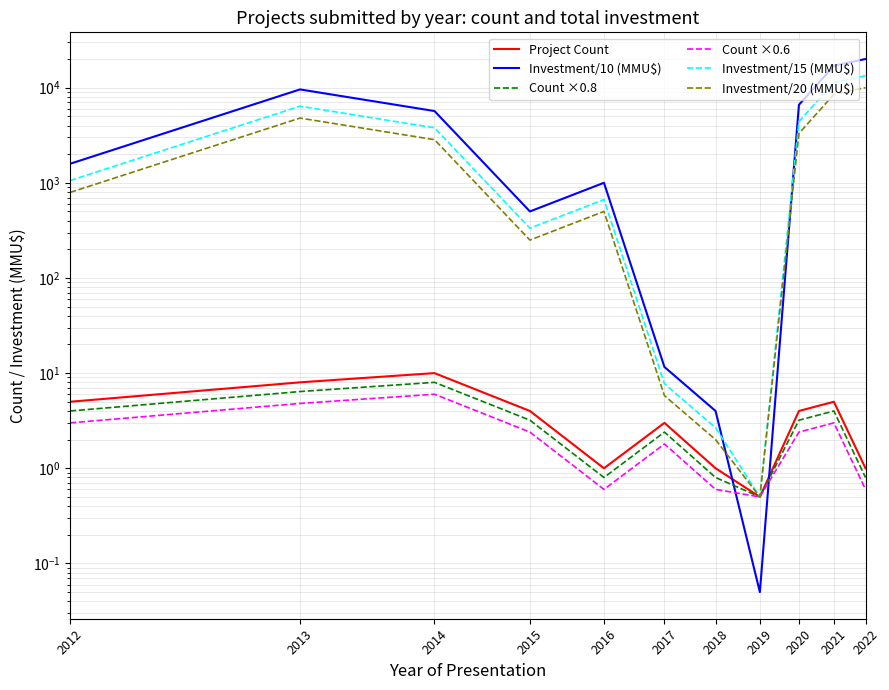

True or false: Count ×0.8 and Count ×0.6 cross at least once.

False